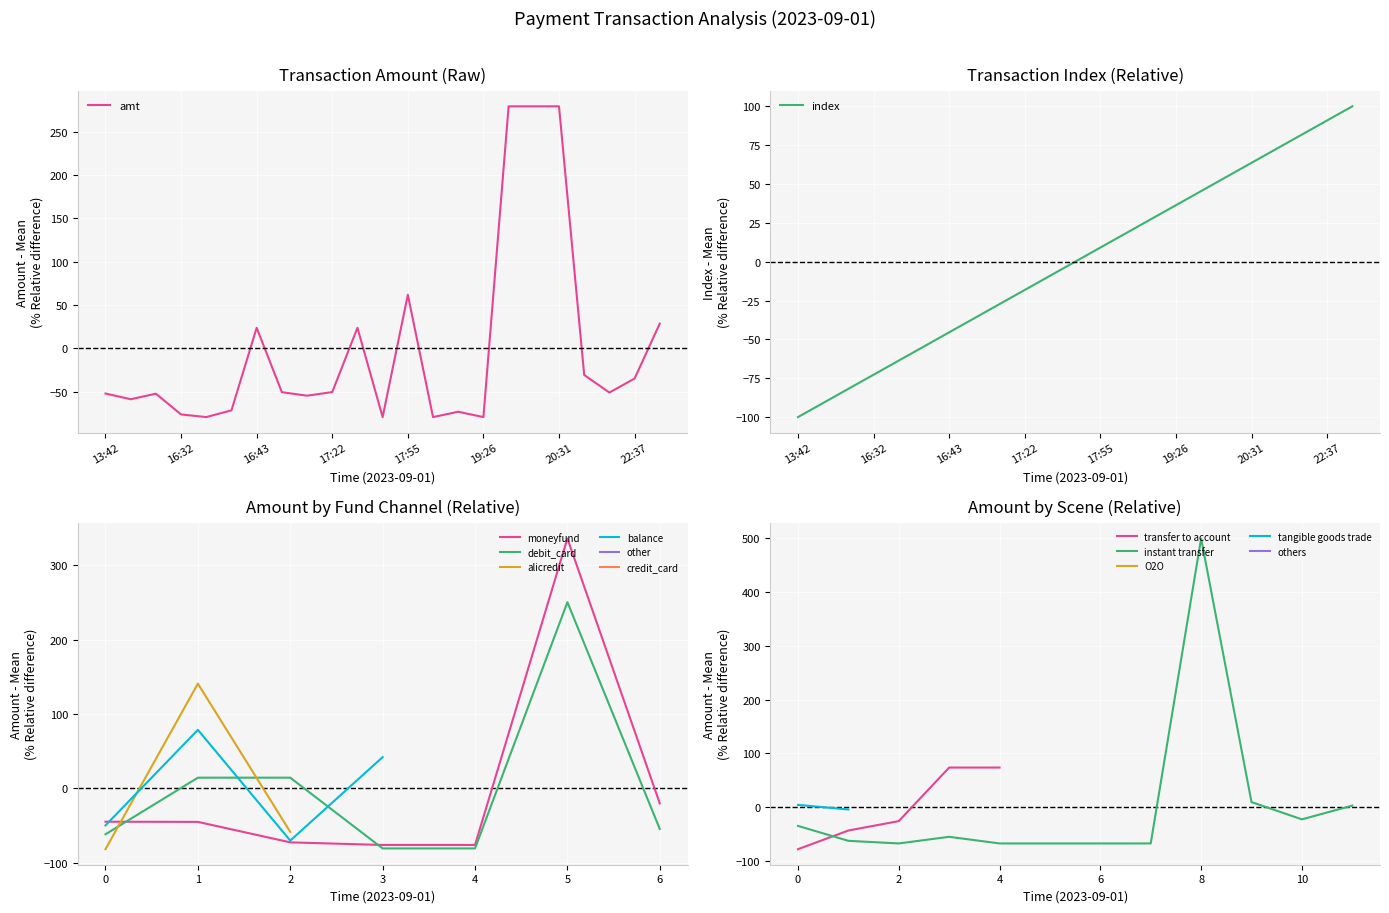

True or false: amt has more than 0 points higher than both neighbors.

True